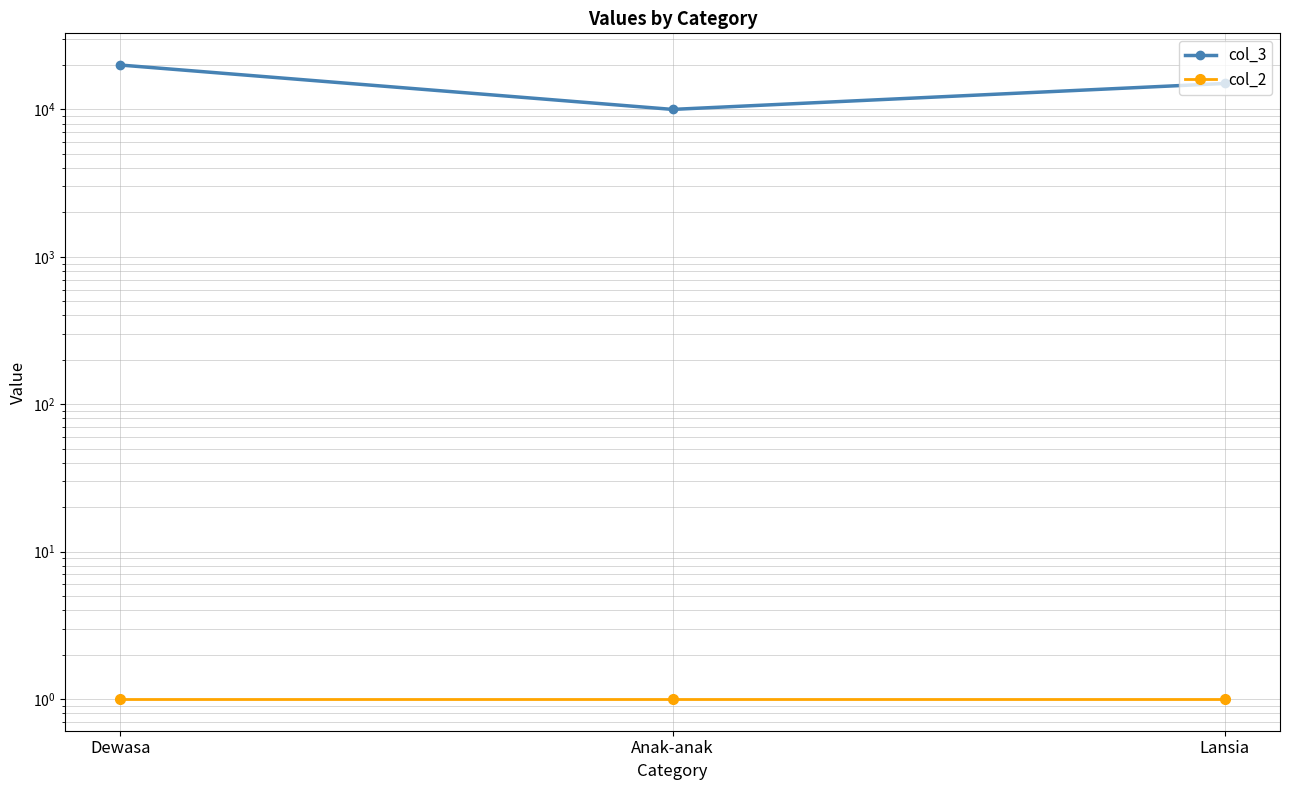

At how many categories does at least one series exceed 12928?

2